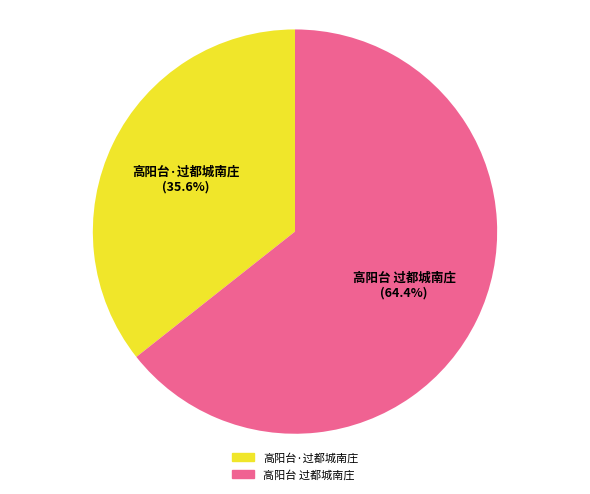

Approximately how many times larger is the value at 高阳台 过都城南庄 compared to 高阳台·过都城南庄?

1.8